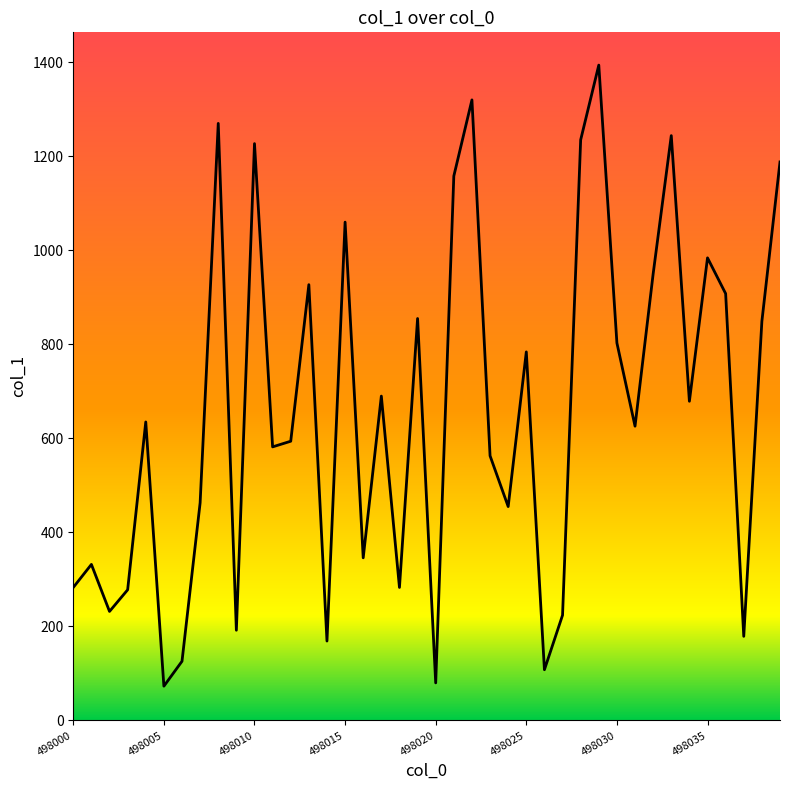

What is the maximum value shown in the chart?

1394